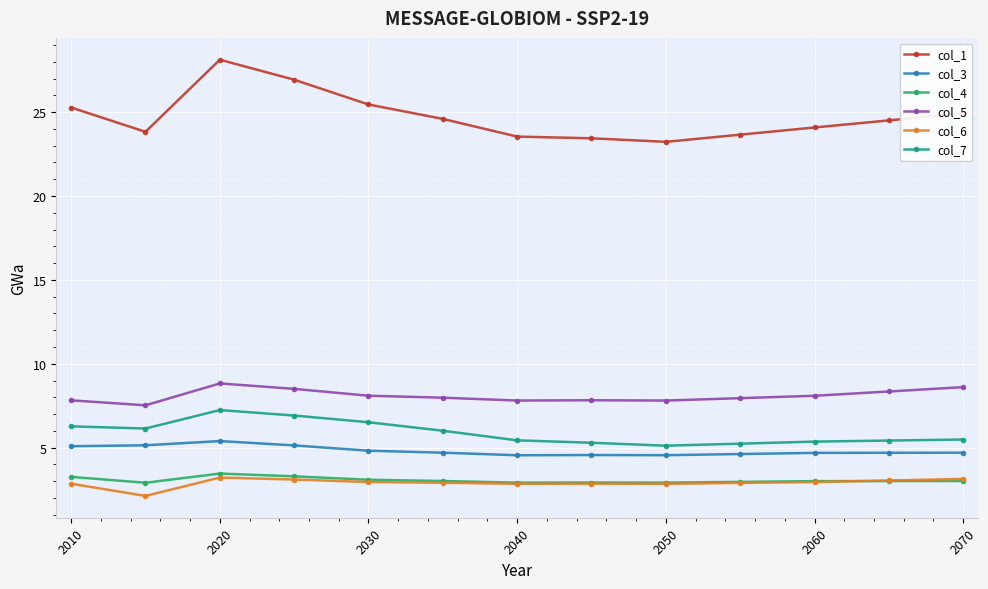

What is the highest value of the col_6 series?

3.2